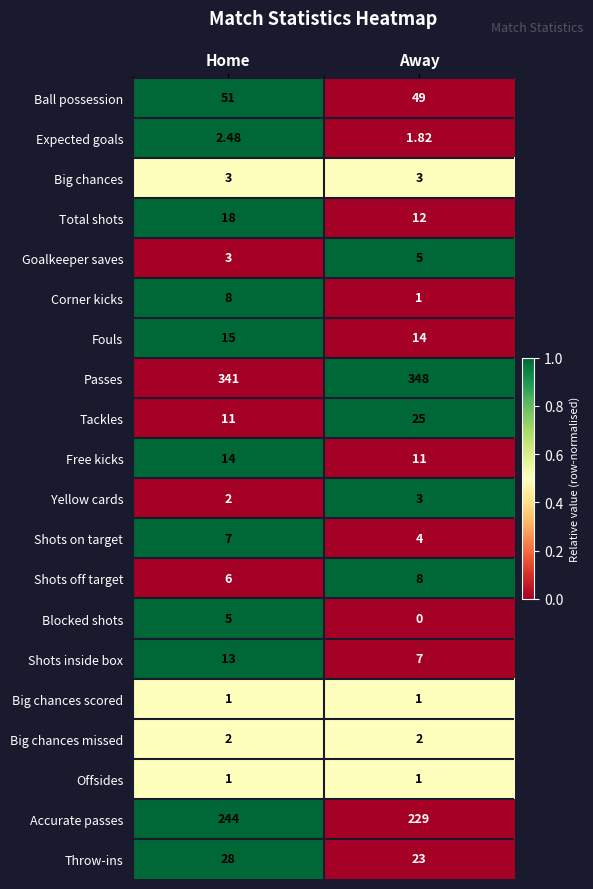

Where is Expected goals nearest to the value 2?

Away